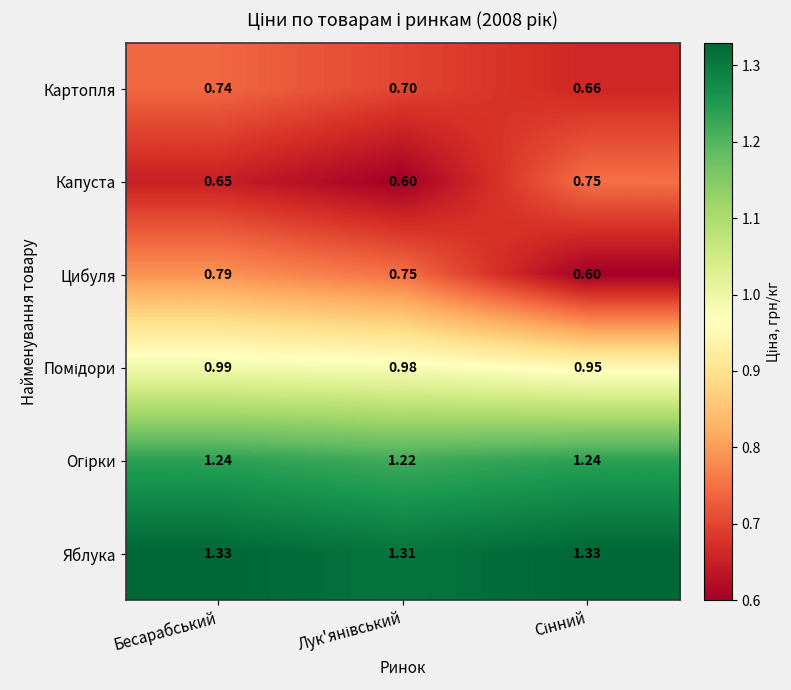

Which series has the largest total across all categories?

Яблука